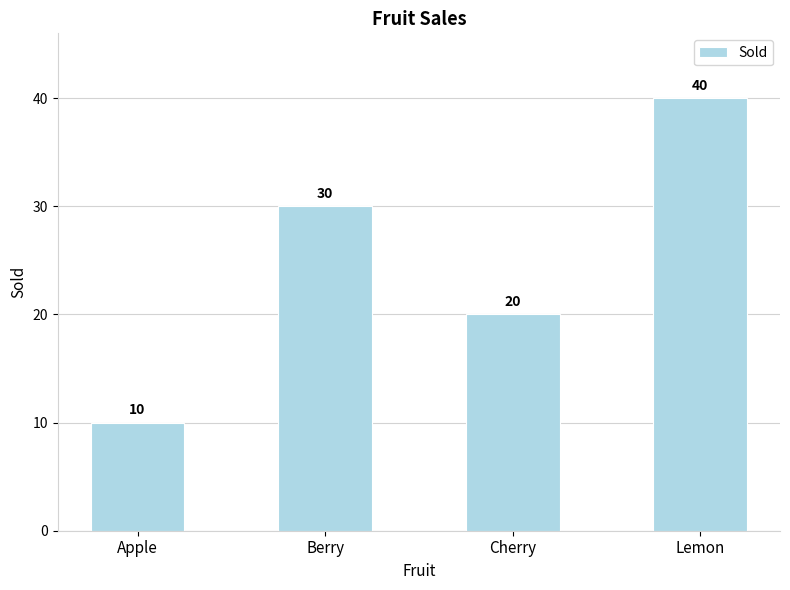

What is the minimum value shown in the chart?

10